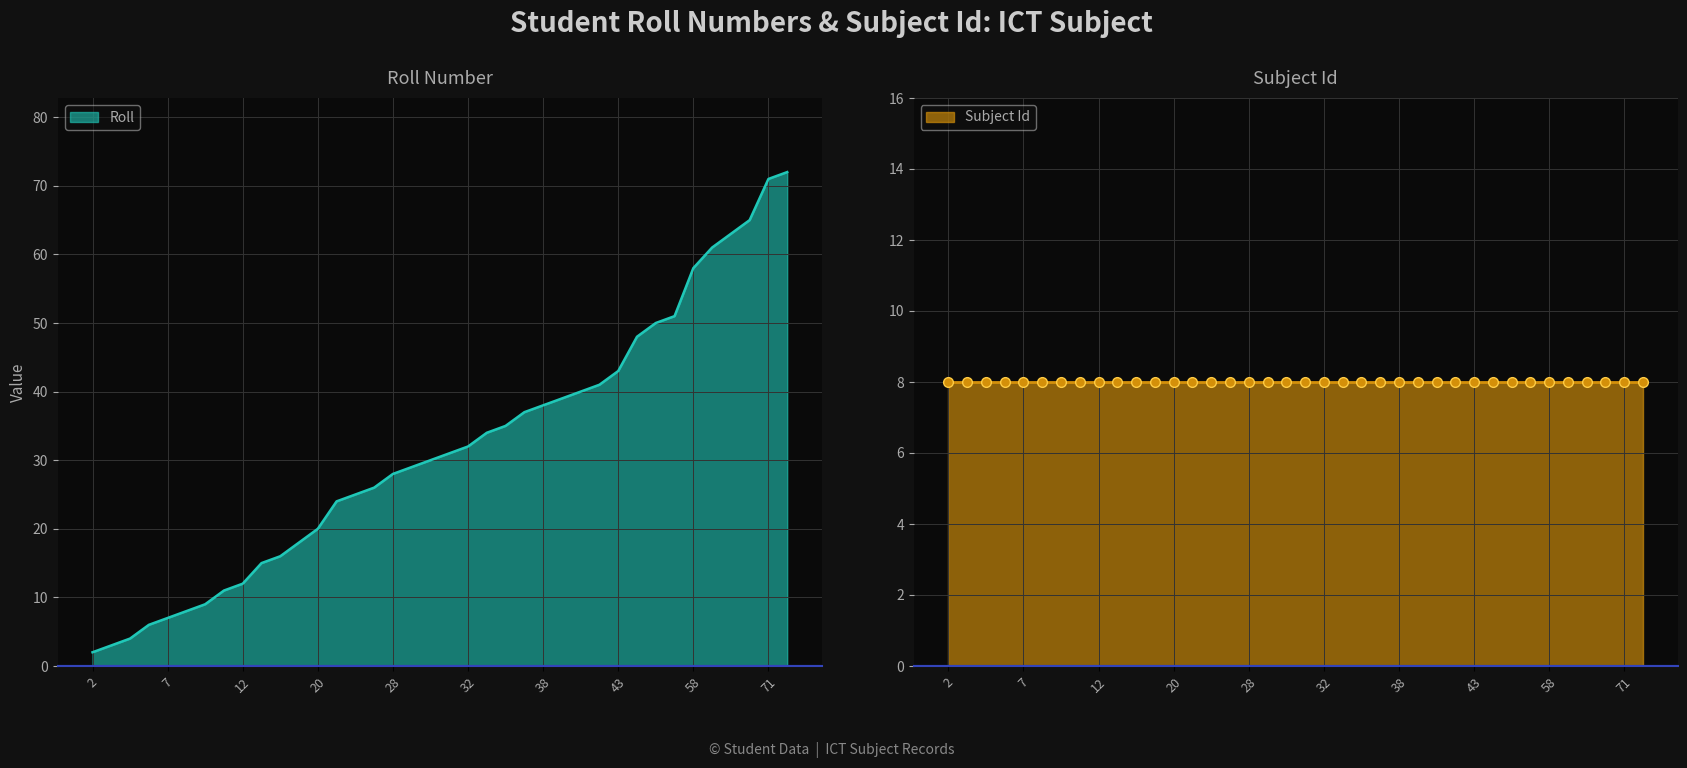

Reading left to right, extract all data points from this chart.

2=2	3=3	4=4	6=6	7=7	8=8	9=9	11=11	12=12	15=15	16=16	18=18	20=20	24=24	25=25	26=26	28=28	29=29	30=30	31=31	32=32	34=34	35=35	37=37	38=38	39=39	40=40	41=41	43=43	48=48	50=50	51=51	58=58	61=61	63=63	65=65	71=71	72=72